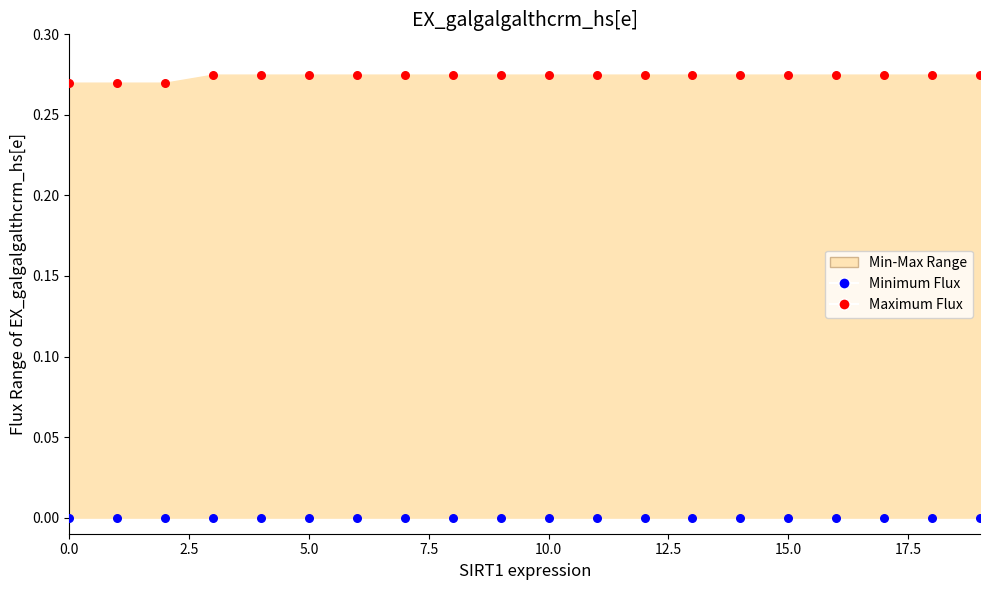

Which series reaches the maximum Y coordinate?

Maximum Flux